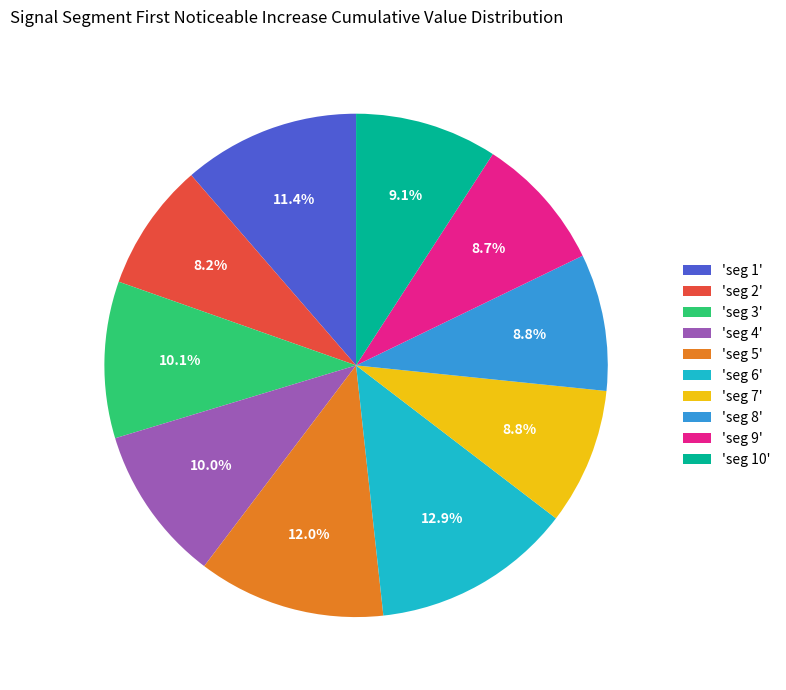

What is the largest slice in the pie chart?

'seg 6'